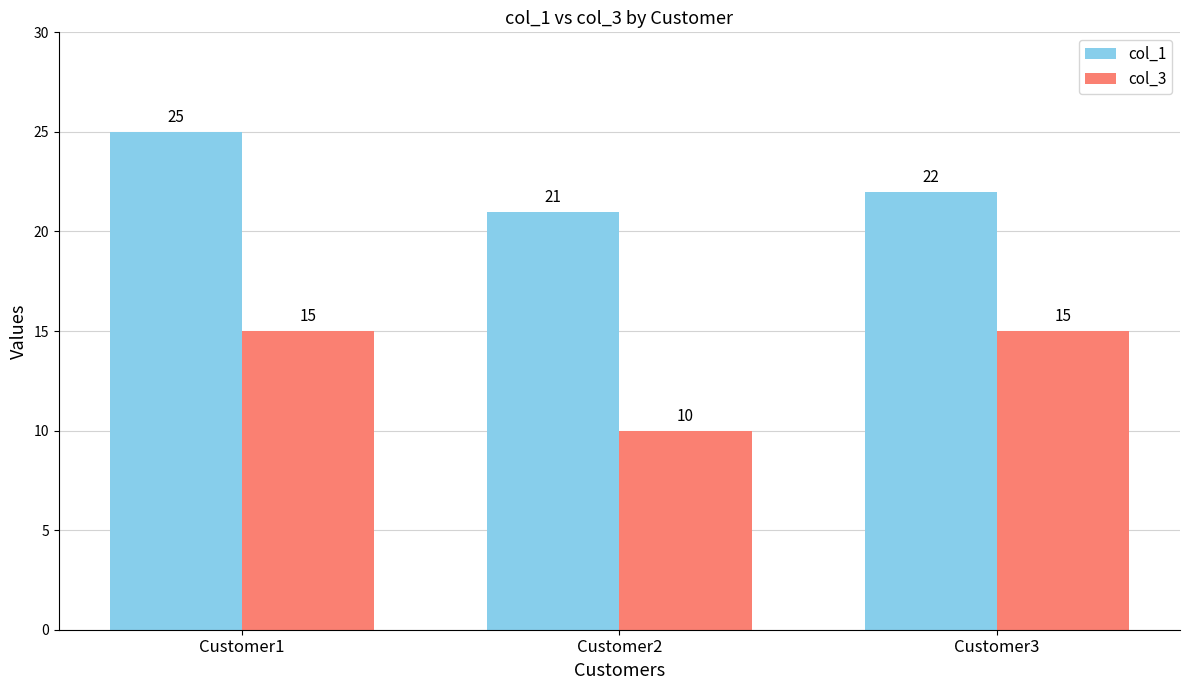

The value of col_1 at Customer3 is 22. True or false?

True